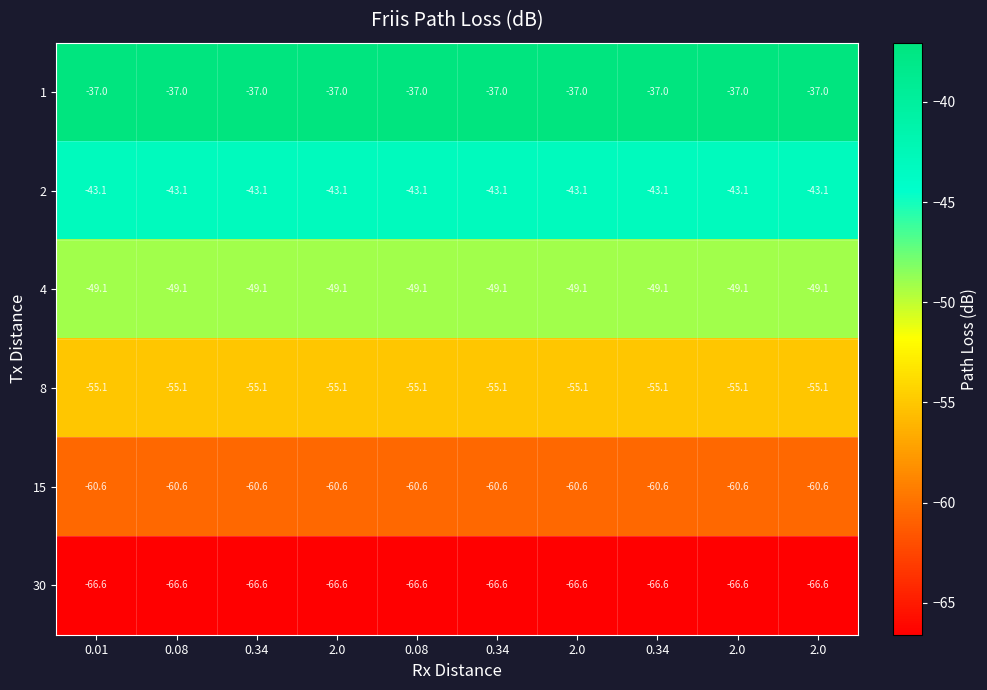

At which category is the sum across all series the highest?

0.01